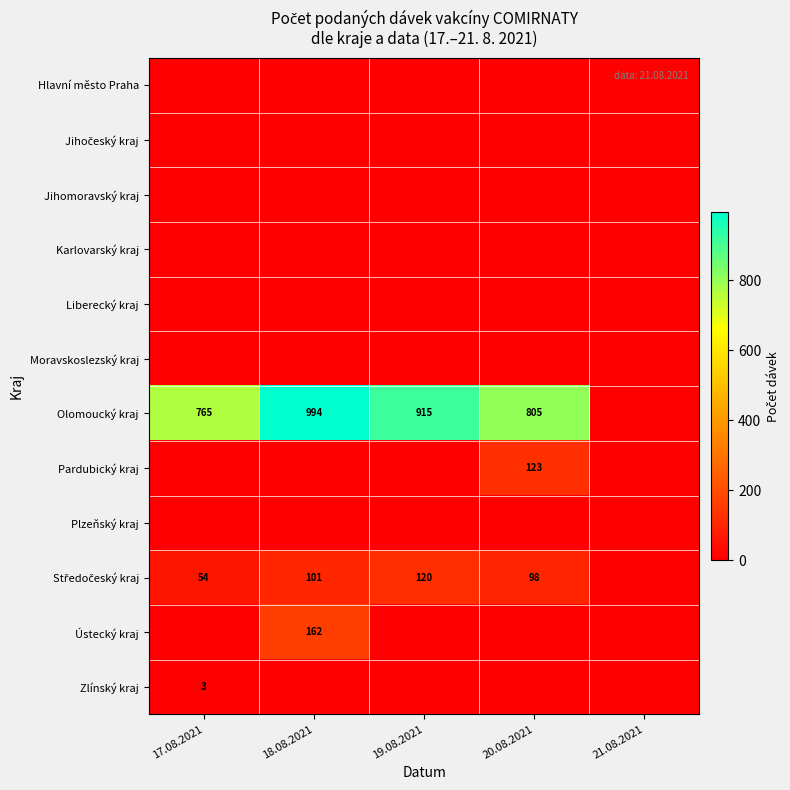

Is it true that Ústecký kraj equals 162 at 18.08.2021?

True